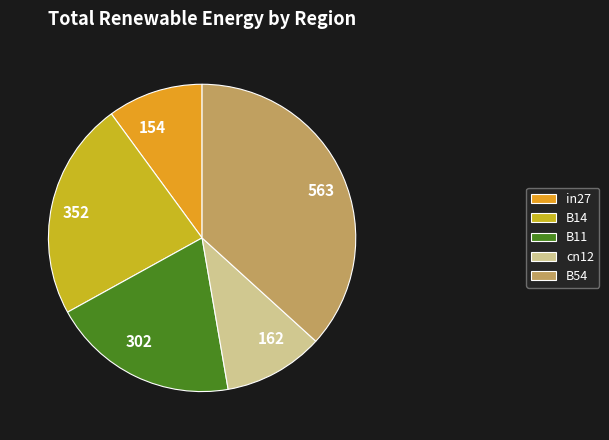

Which category has the biggest portion of the pie?

B54